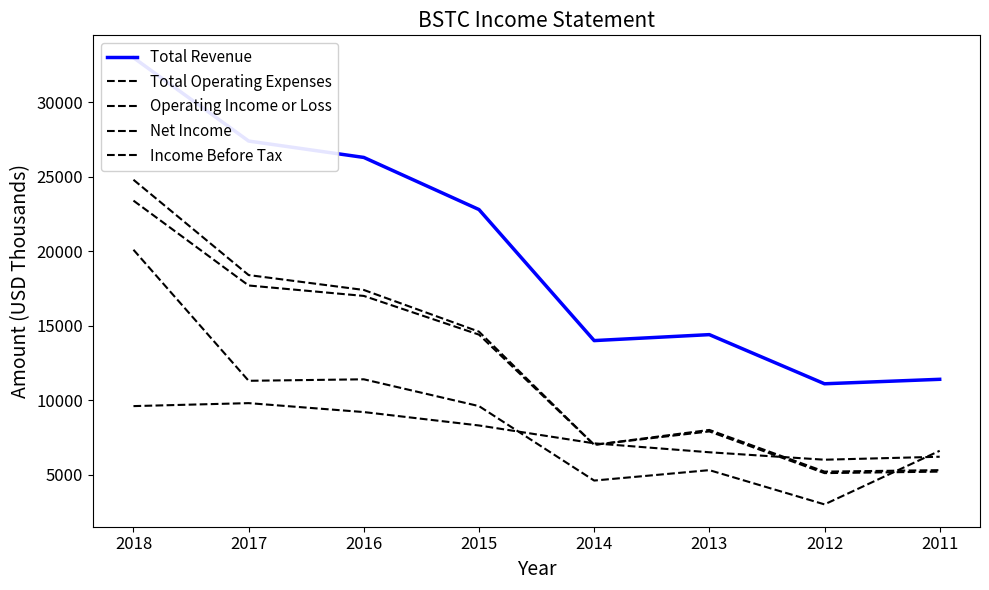

Reading left to right, what are all the values shown in this chart?

Total Revenue: 2018=33000	2017=27400	2016=26300	2015=22800	2014=14000	2013=14400	2012=11100	2011=11400
Total Operating Expenses: 2018=9600	2017=9800	2016=9200	2015=8300	2014=7100	2013=6500	2012=6000	2011=6200
Operating Income or Loss: 2018=23400	2017=17700	2016=17000	2015=14400	2014=7000	2013=7900	2012=5100	2011=5200
Net Income: 2018=20100	2017=11300	2016=11400	2015=9600	2014=4600	2013=5300	2012=3000	2011=6600
Income Before Tax: 2018=24800	2017=18400	2016=17400	2015=14600	2014=7000	2013=8000	2012=5200	2011=5300